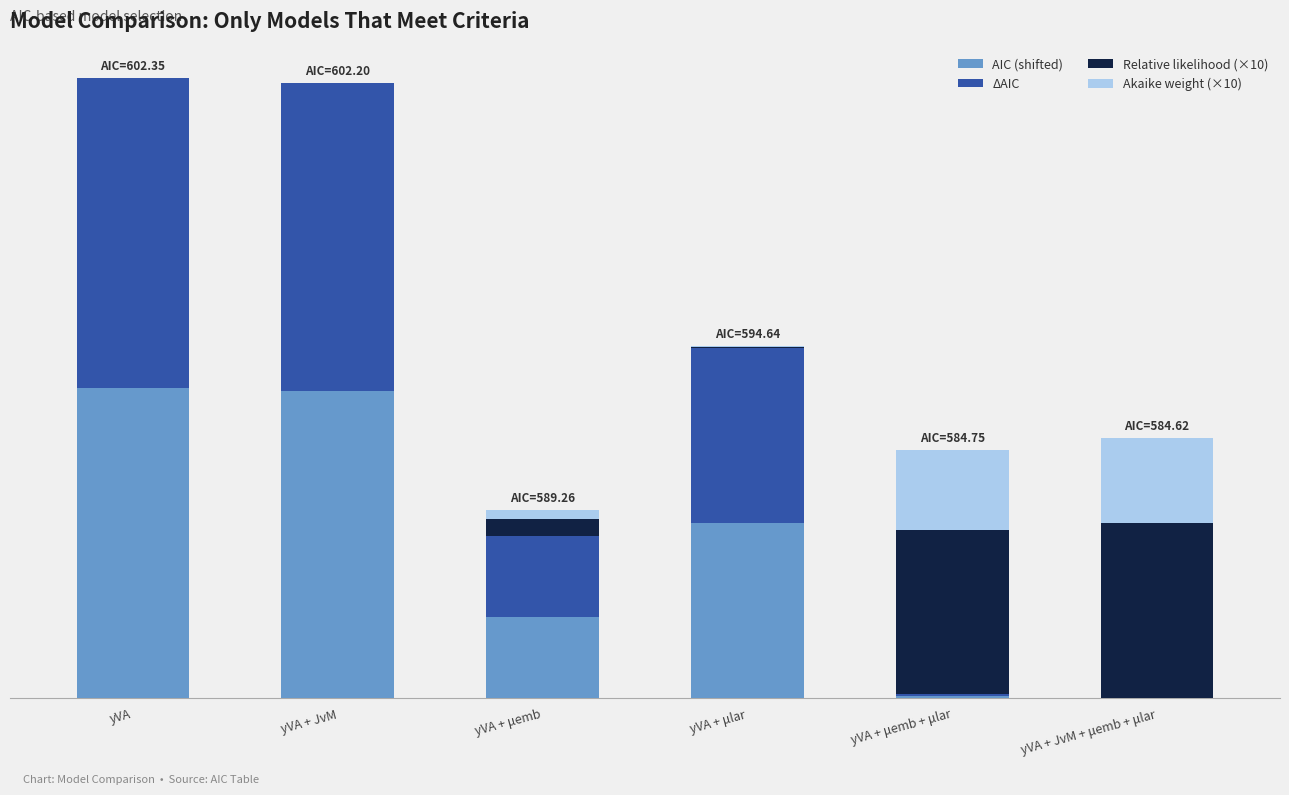

What position from the right is yVA + JvM?

5